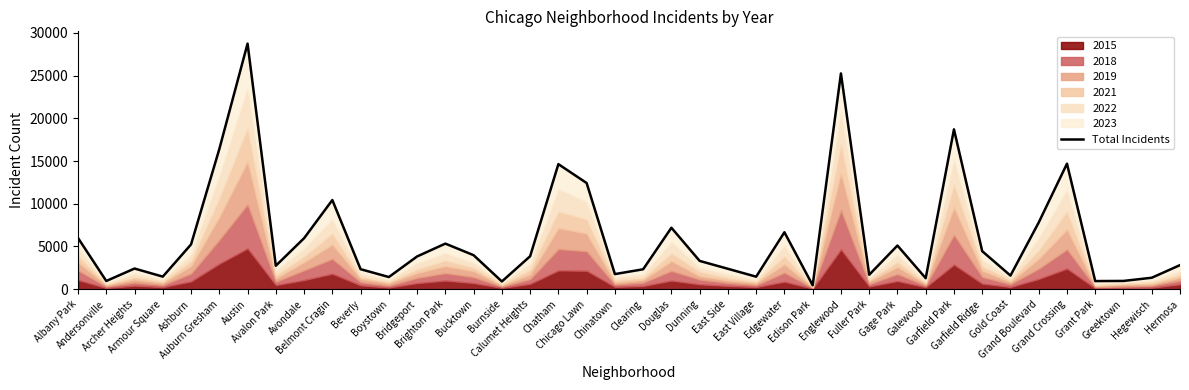

What is the label of the 39th point from the right?

Andersonville